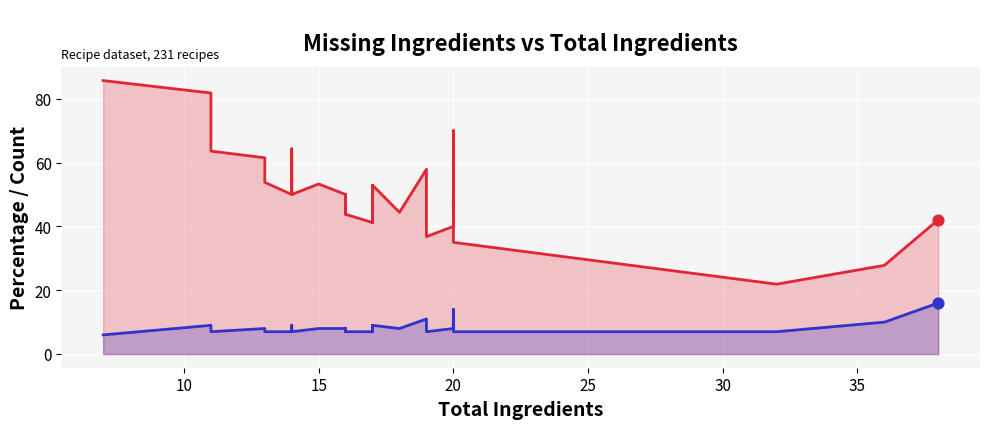

Which series contains the lowest Y value?

missing_ingredients_count